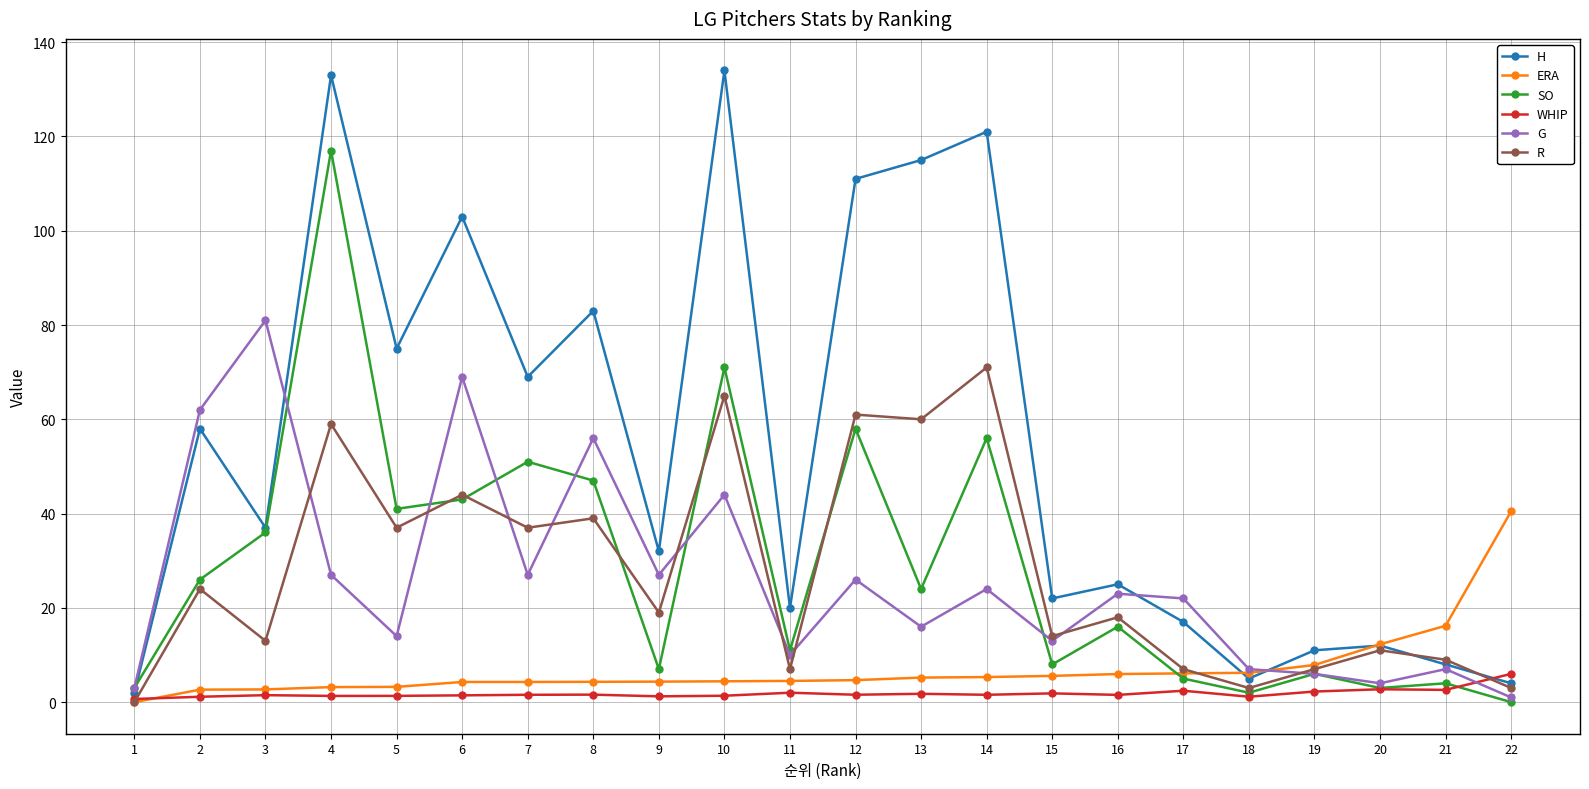

List the series in order of their peak value, highest first.

H, SO, G, R, ERA, WHIP